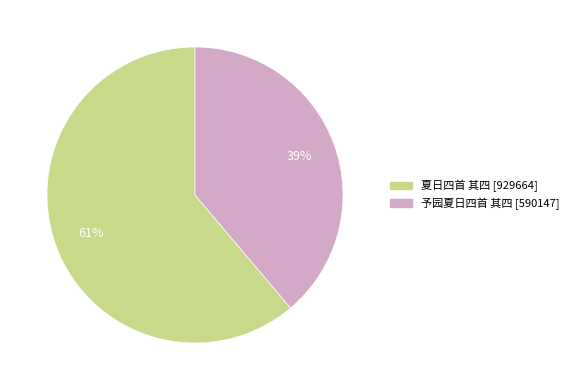

Does 予园夏日四首 其四 account for over 50% of the chart?

No